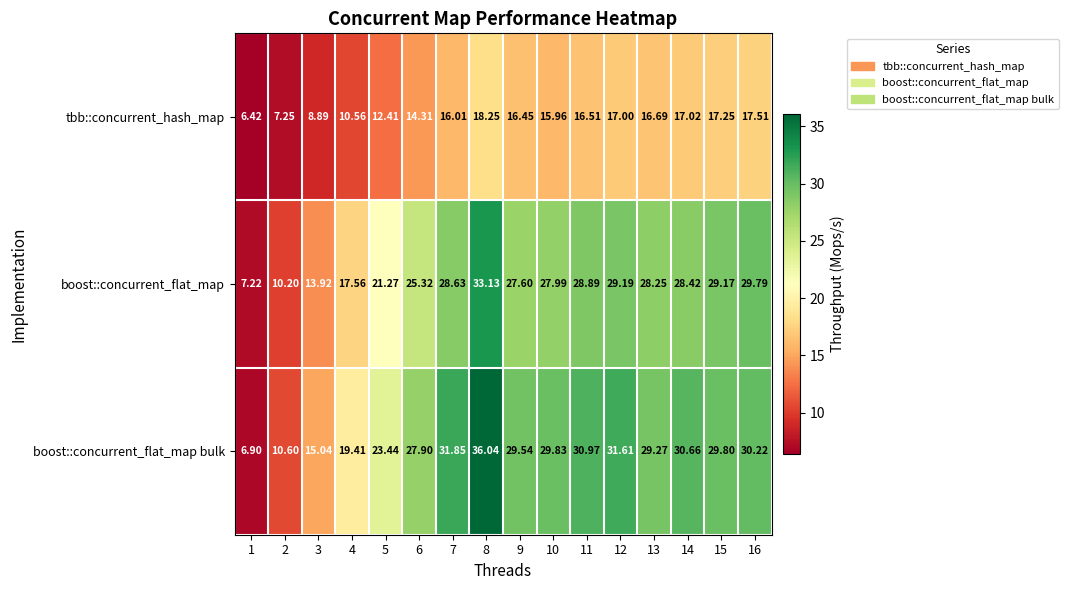

How many data points in tbb::concurrent_hash_map are above 16?

9